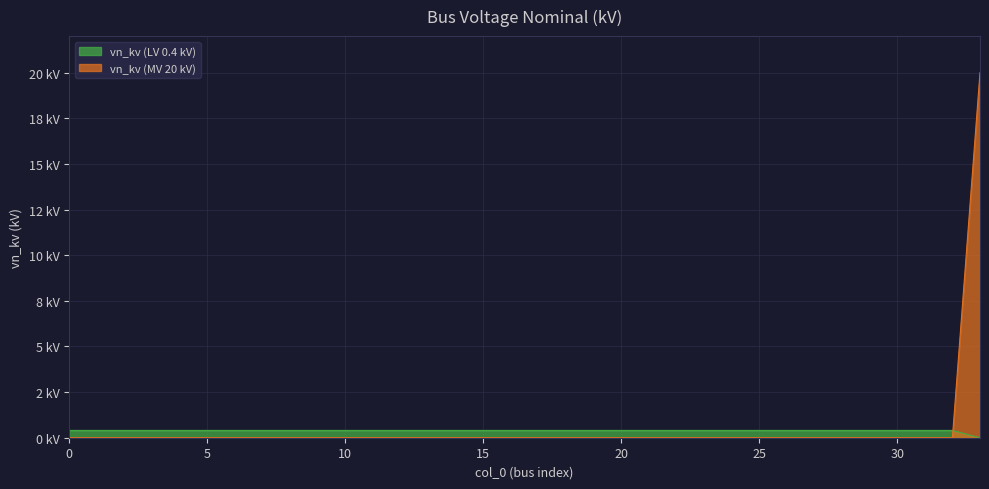

The chart shows a value of 0.5 at 13. True or false?

False